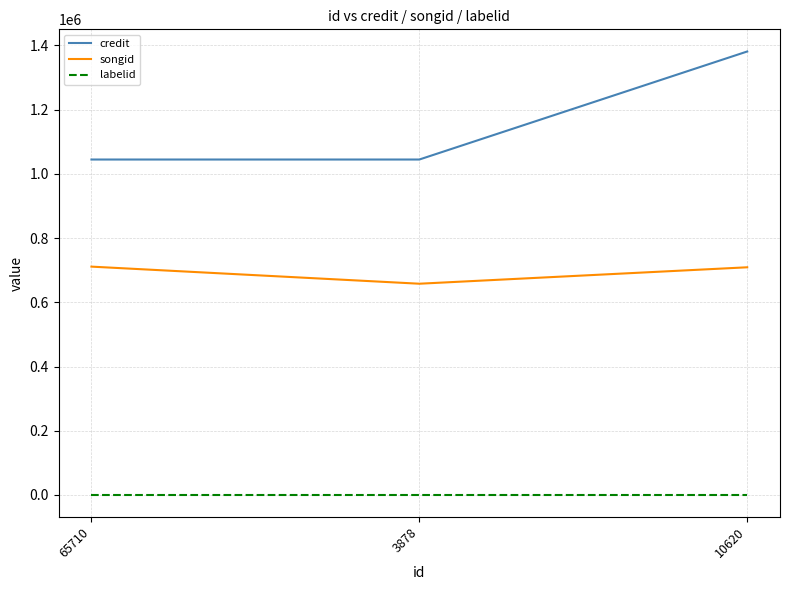

Rank the series at 10620 from lowest to highest value.

labelid, songid, credit